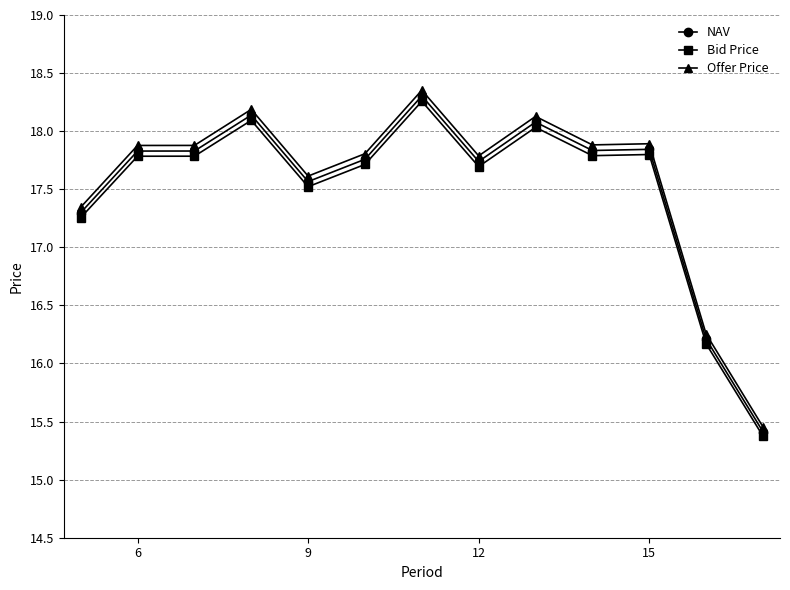

True or false: Offer Price and Bid Price cross at least once.

False